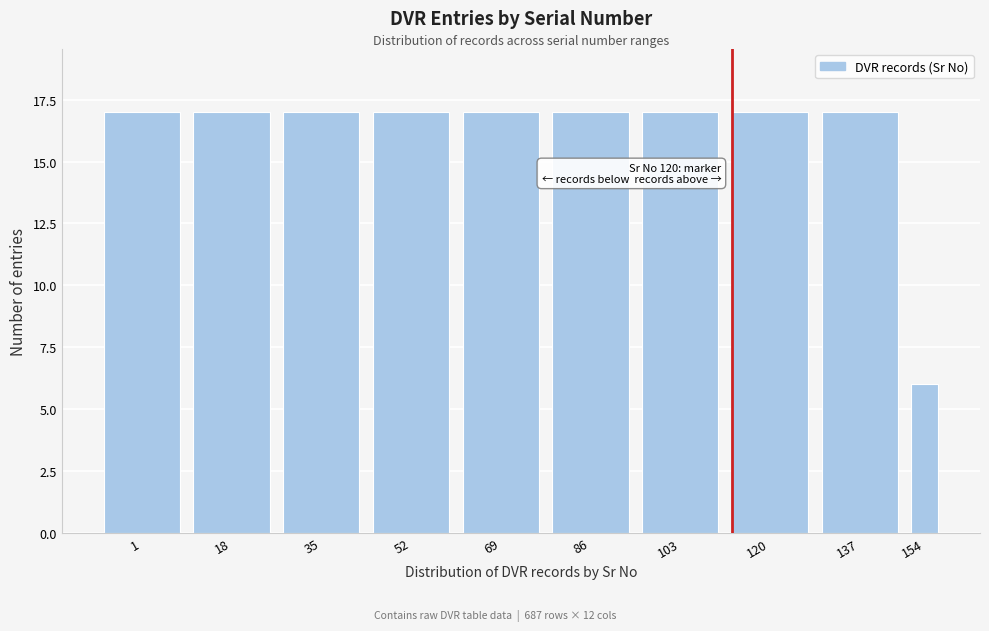

Reading right to left, list all the values displayed in this chart.

154=6	137=17	120=17	103=17	86=17	69=17	52=17	35=17	18=17	1=17